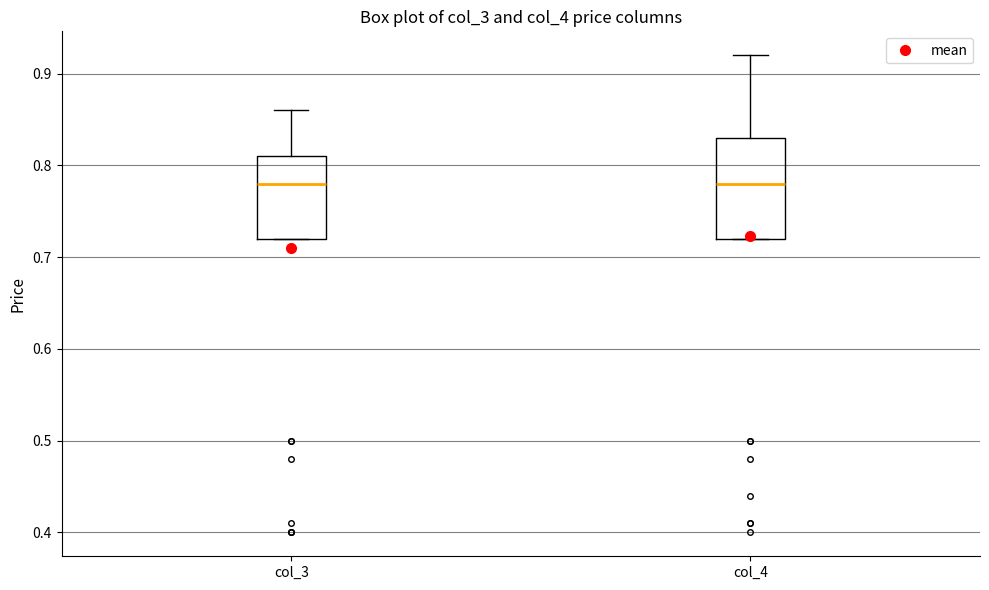

Where does the upper whisker of the box for col_3 end on the y-axis? The values are not printed on the chart, so give them approximately, as read against the axis.

0.86